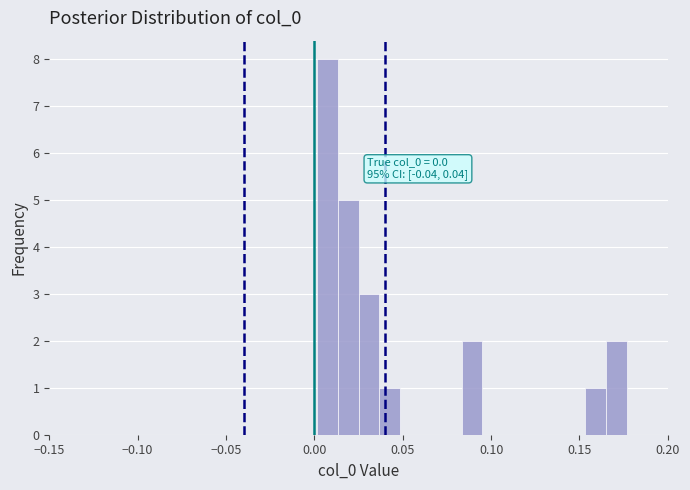

Read against the x-axis, roughly where is the centre of the tallest bar?

0.010